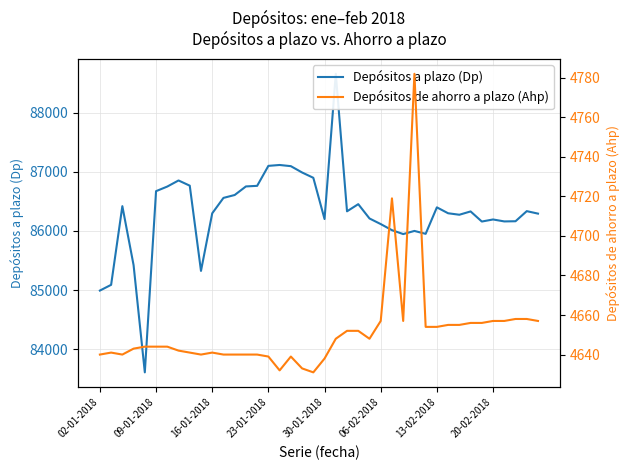

What is the value of the Depósitos a plazo (Dp) point at the 30th from the left?

85952